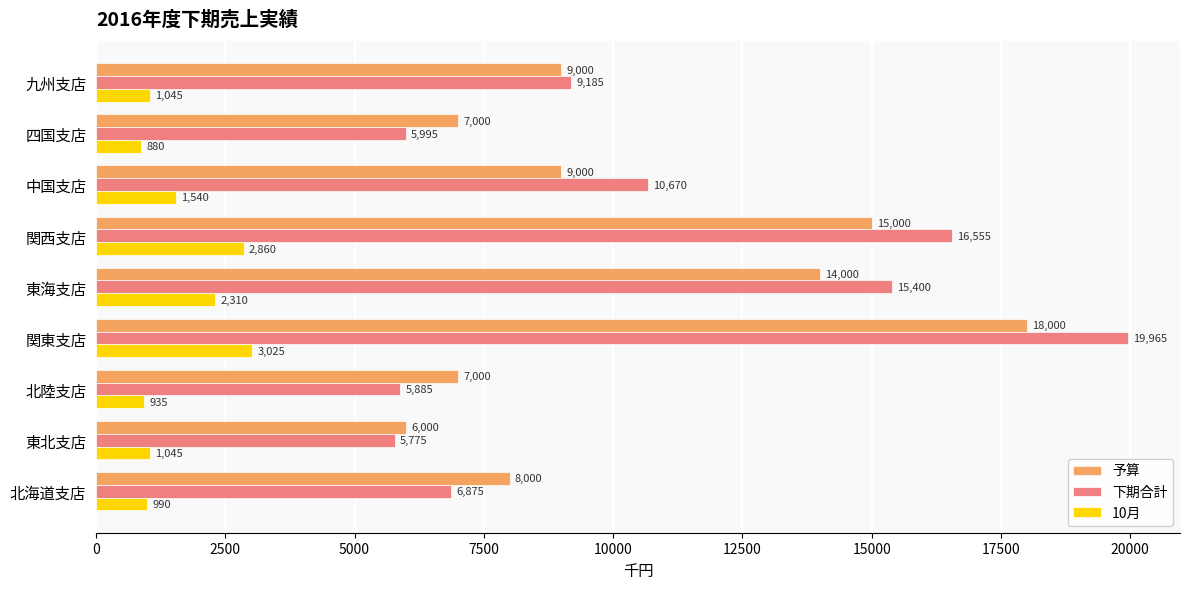

The value of 下期合計 at 東海支店 is 22652. True or false?

False